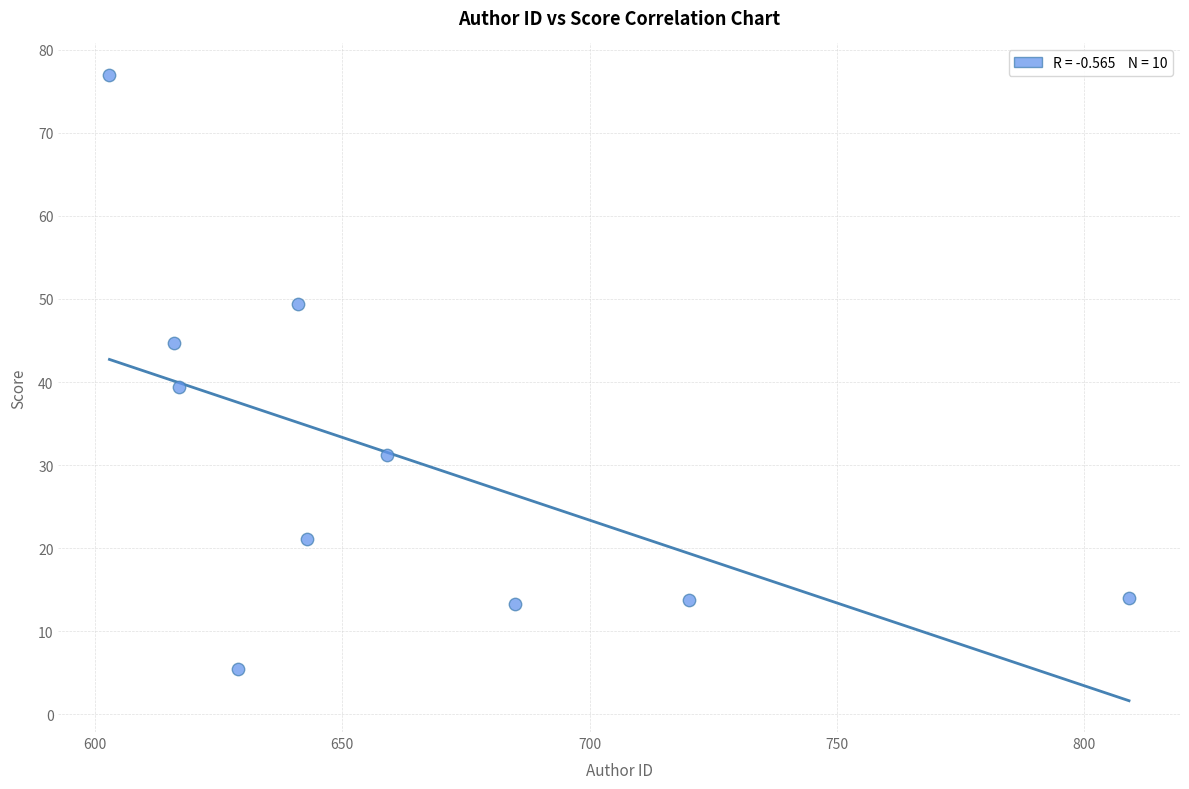

What Y value in the scatter plot is closest to 41?

39.4